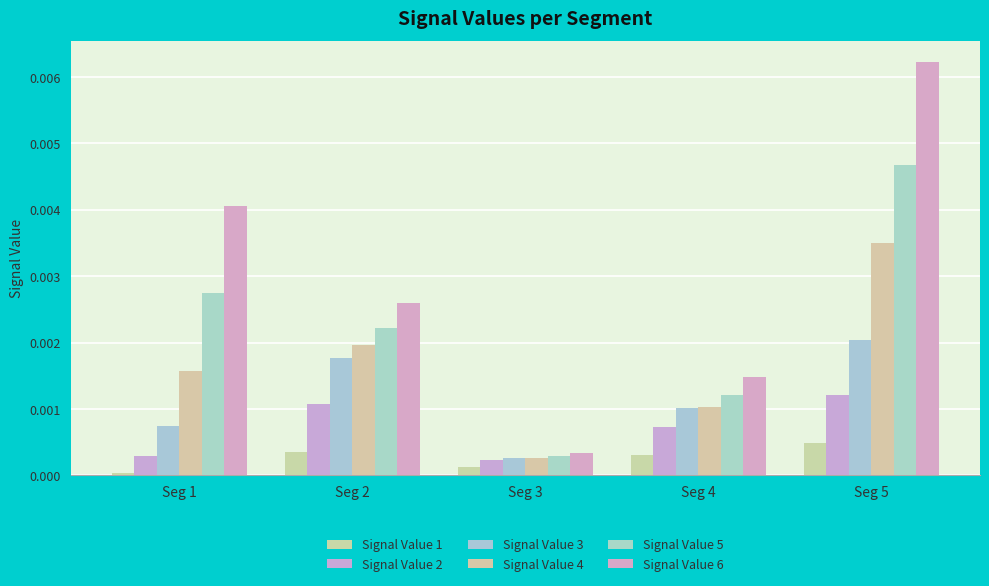

Which category has the lowest value in the Signal Value 2 series?

Seg 3